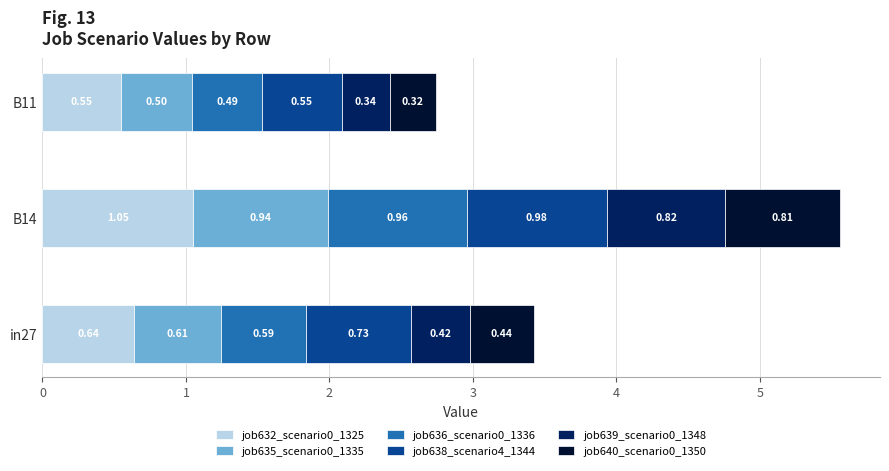

List the labels in order of job632_scenario0_1325 value, largest first.

B14, in27, B11